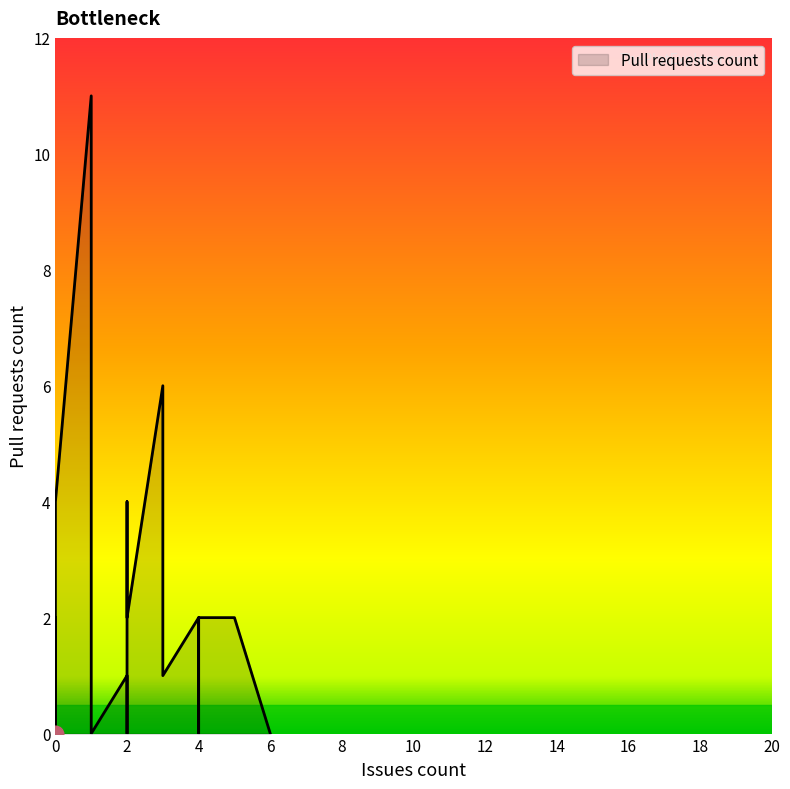

At which category does the chart reach its peak across all series?

1